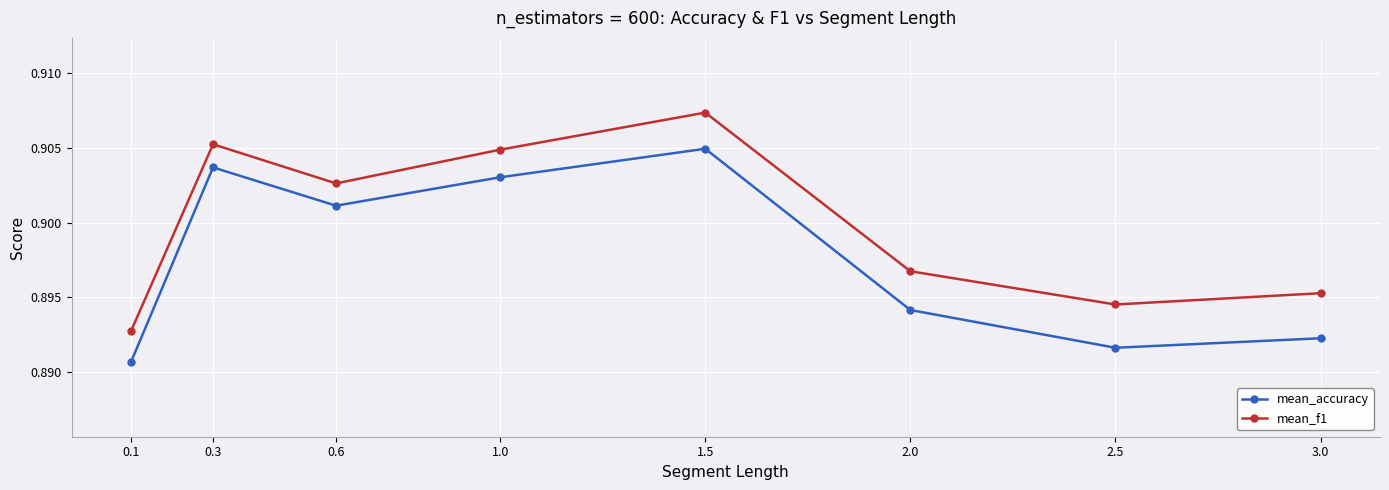

The mean_accuracy series shows 0.6 at 0.3. True or false?

False